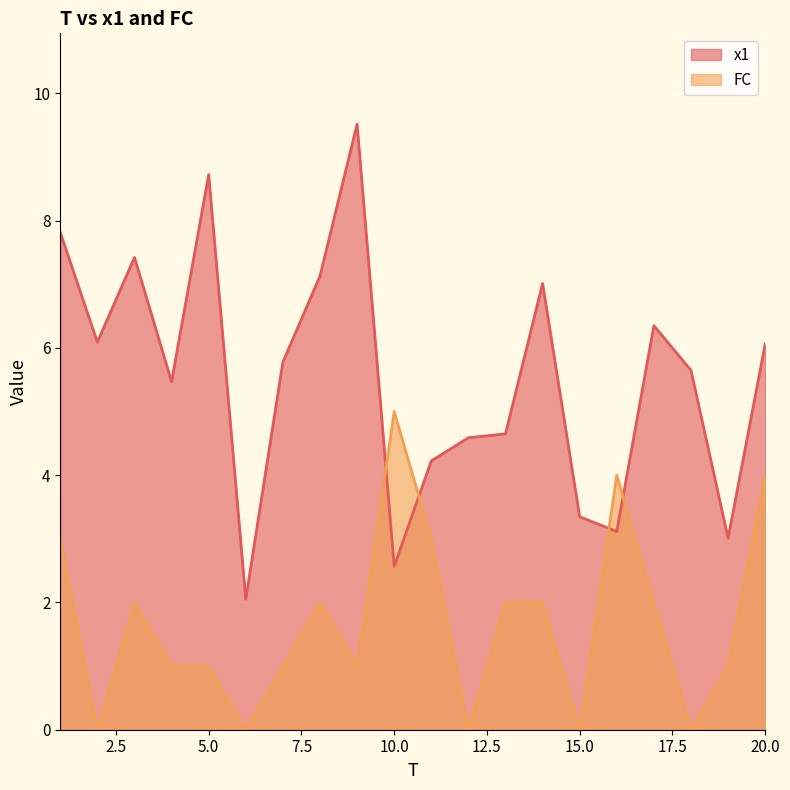

List the labels in order of x1 value, largest first.

9, 5, 1, 3, 8, 14, 17, 2, 20, 7, 18, 4, 13, 12, 11, 15, 16, 19, 10, 6